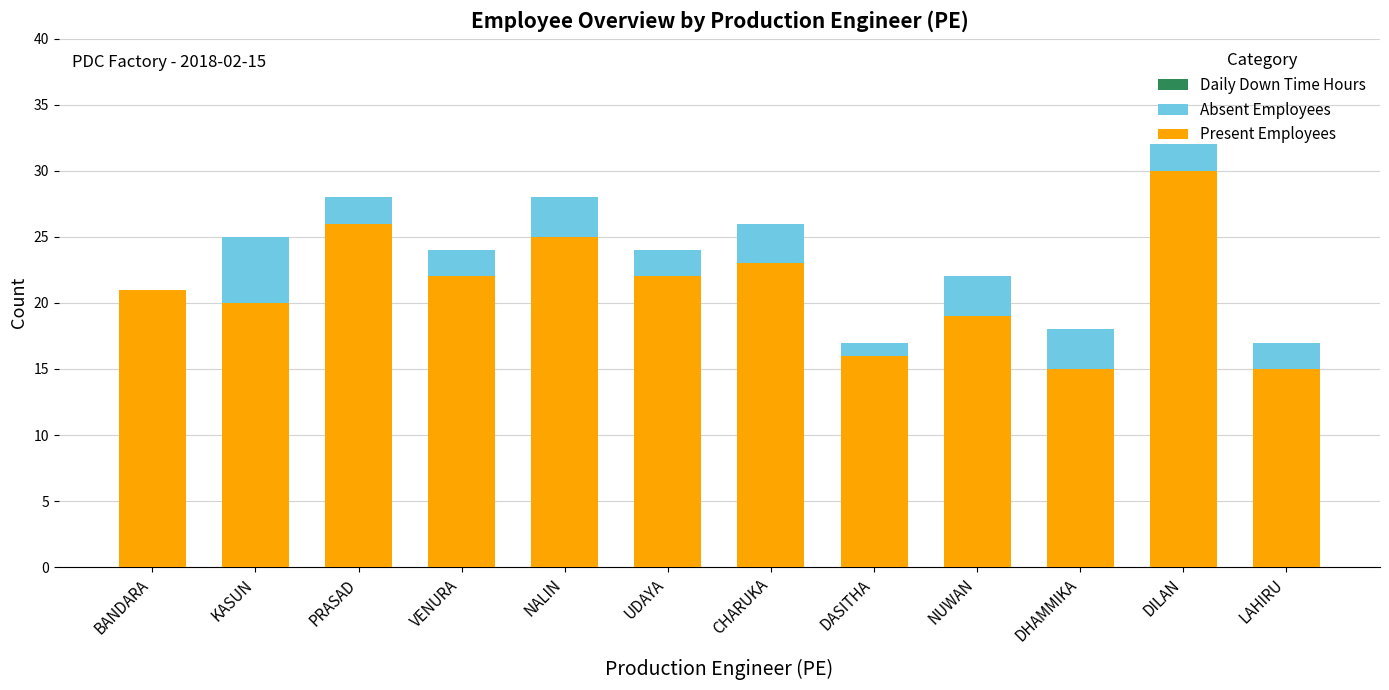

The Present Employees series shows 21 at BANDARA. True or false?

True